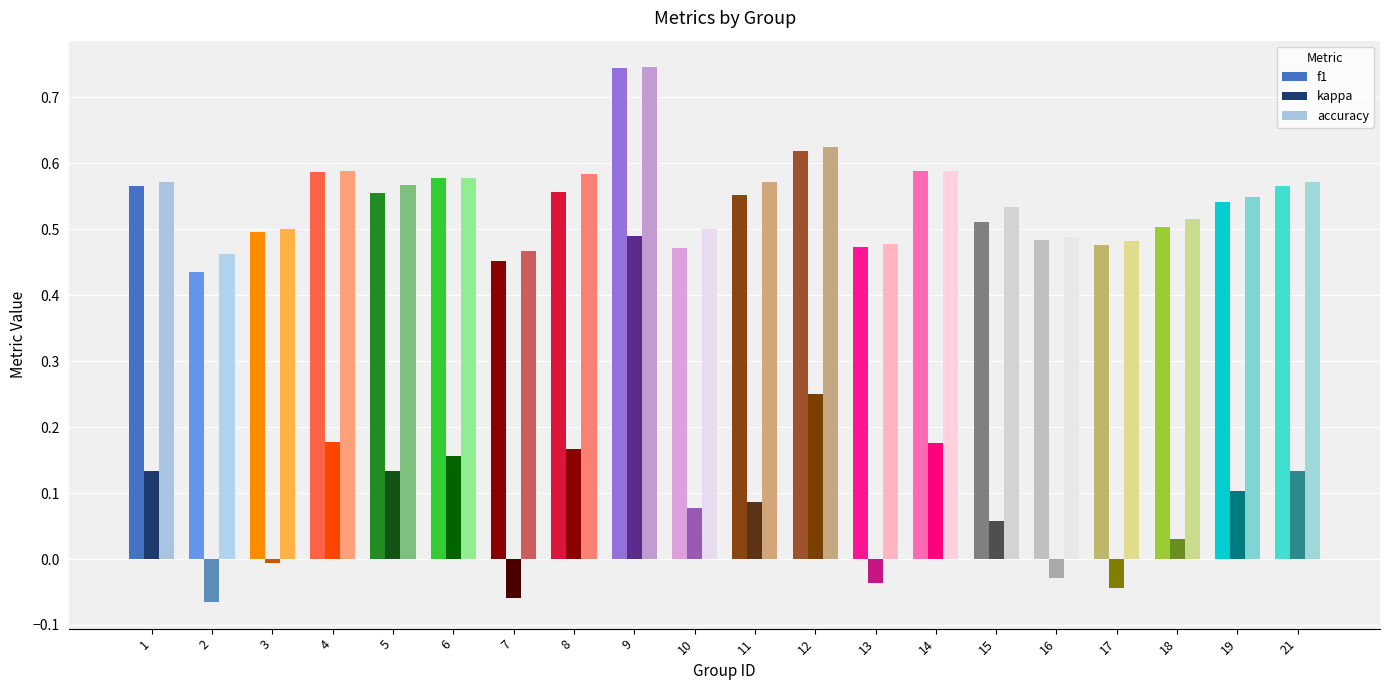

Between 14 and 18, which series saw the biggest shift?

kappa